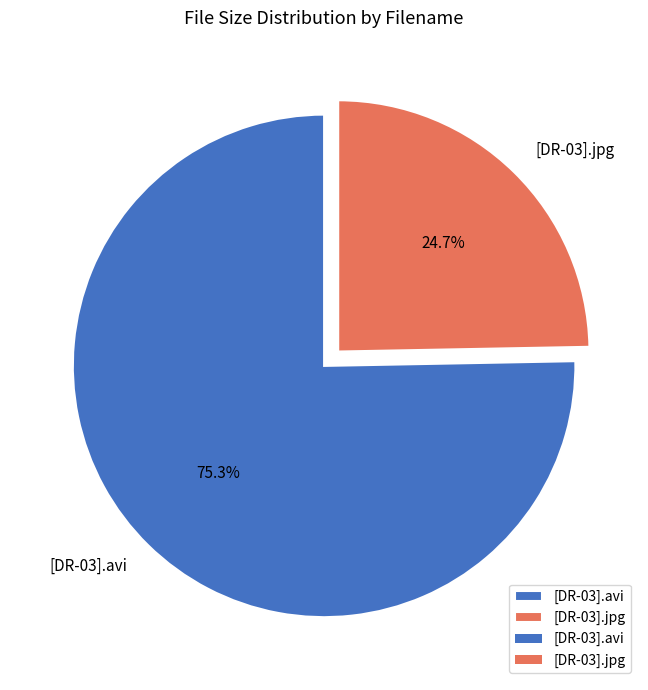

What is the ratio of the value at [DR-03].avi to the value at [DR-03].jpg?

3.0